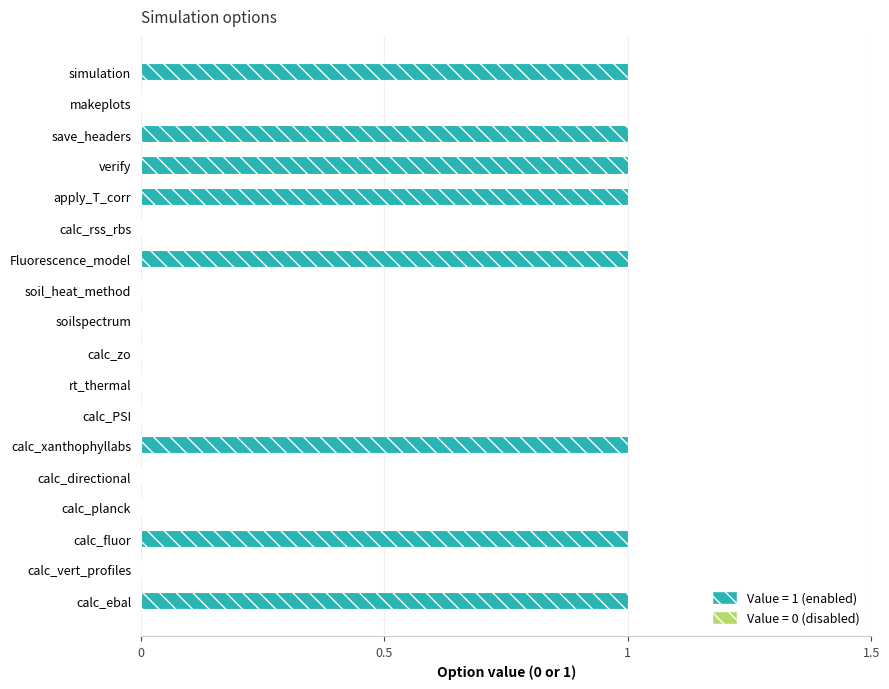

What is the change in value from calc_vert_profiles to calc_xanthophyllabs?

+1